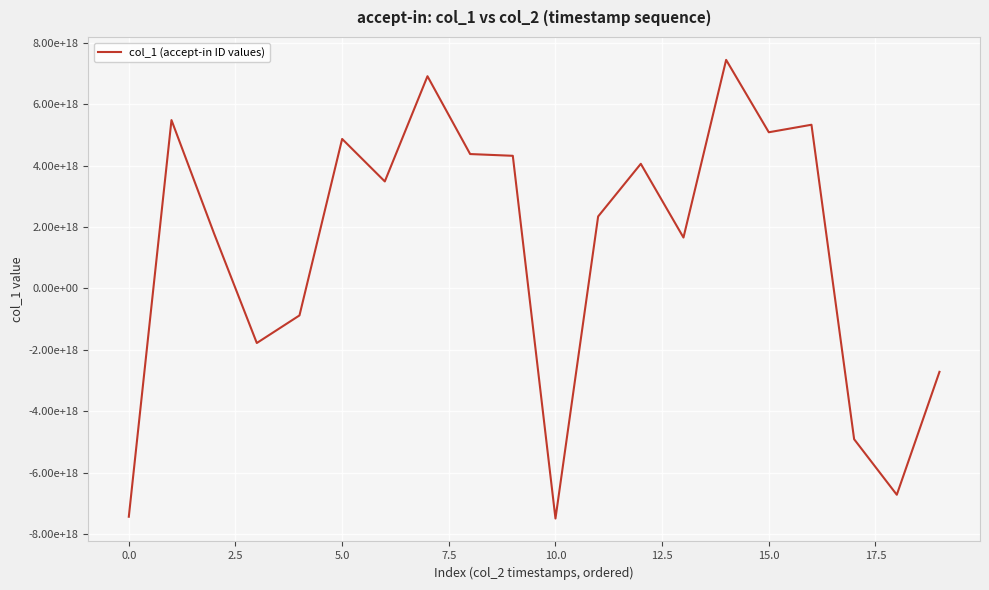

Reading right to left, what are all the values shown in this chart?

-2716795568007961600	-6721726589502681088	-4911845188419217408	5334321714667445248	5089422275836422144	7447810373061071872	1659179019794592256	4061731294655612928	2346533225536955904	-7496125189857346560	4322484227418131968	4379764057190264320	6915624761040690176	3487407502031691264	4871678834734063616	-878563176159214720	-1777477701256899072	1784081329902907648	5486342111497962496	-7437774735252969472